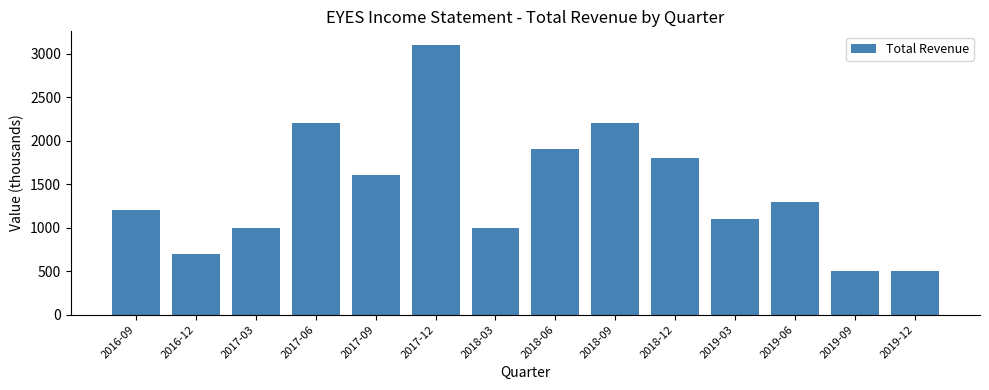

What is the minimum value shown in the chart?

500